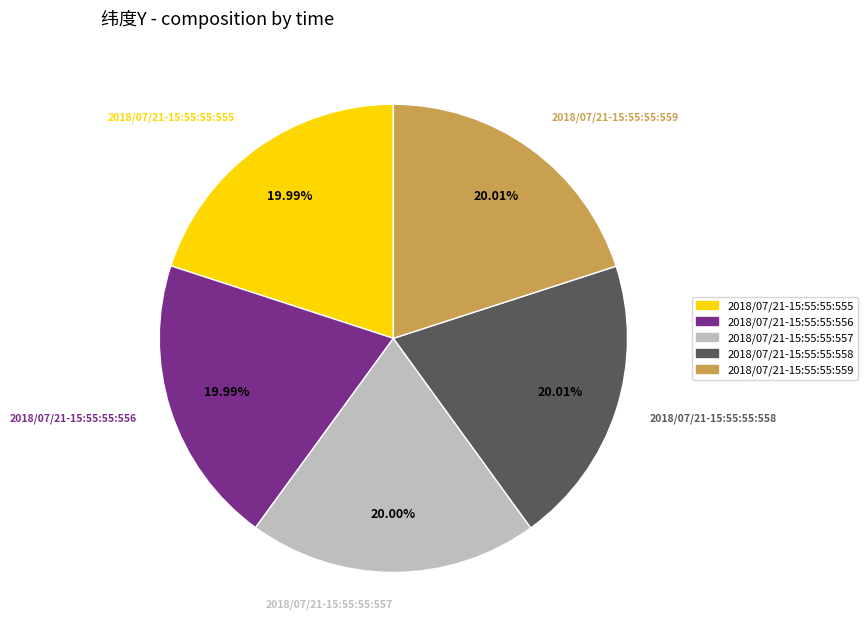

How many slices are in this pie chart?

5